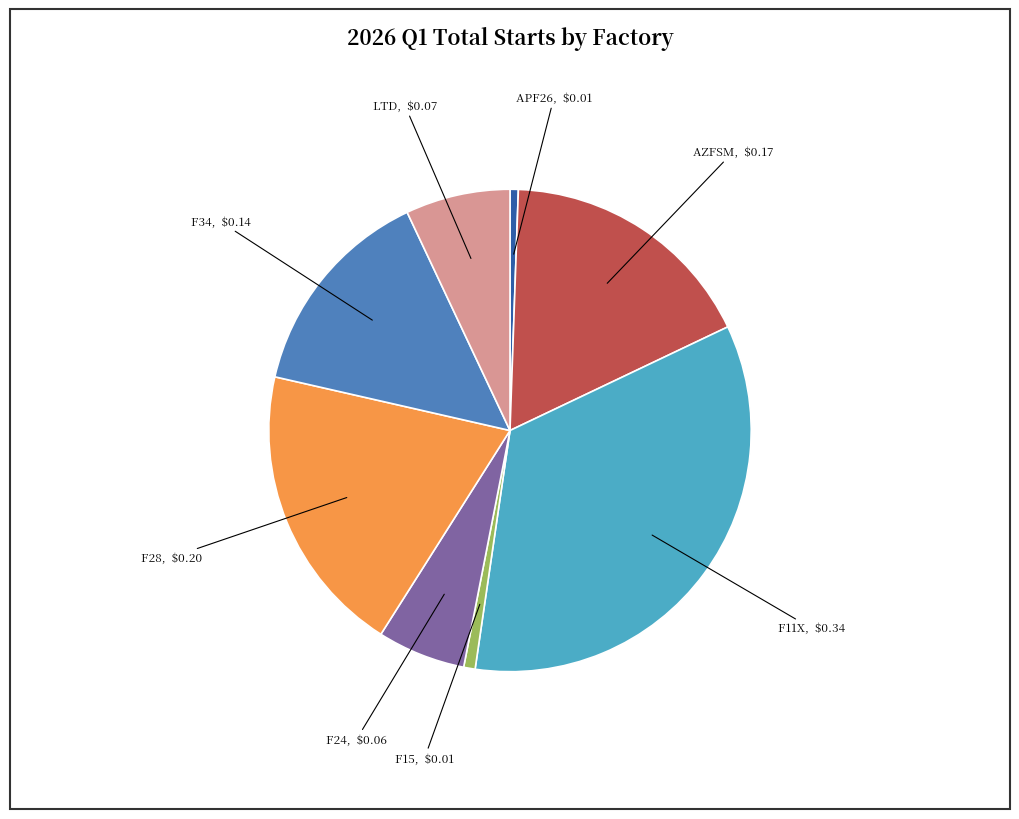

Approximately how many times larger is the value at LTD compared to APF26?

12.7